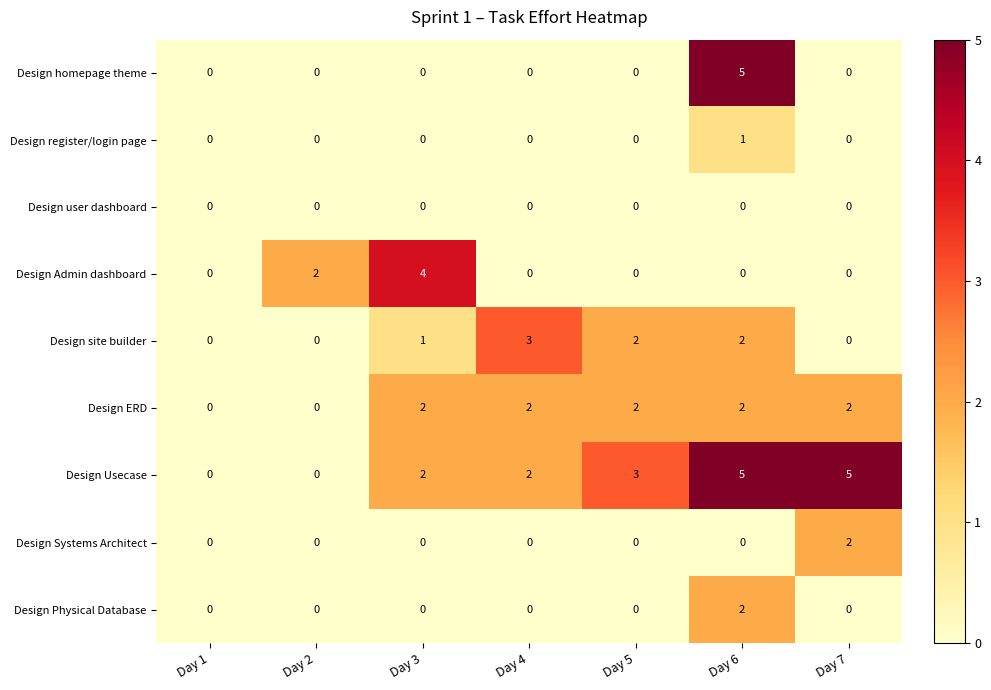

Which series changed the most between Day 1 and Day 7?

Design Usecase